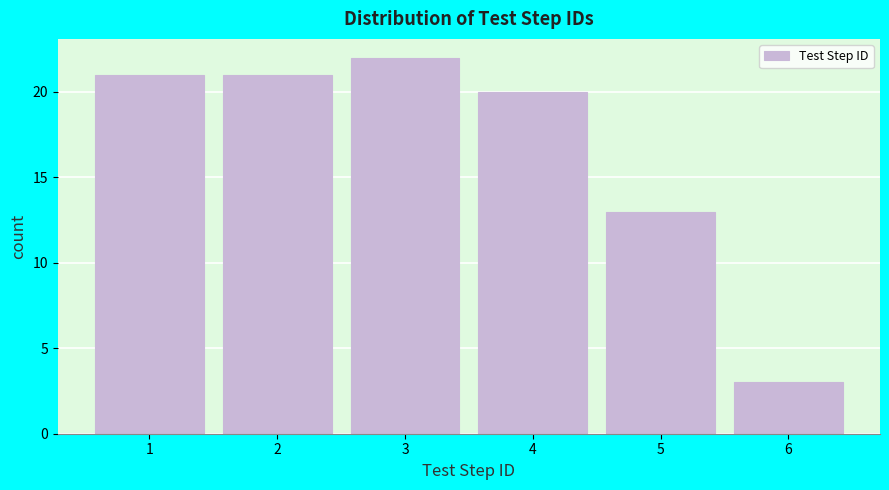

Reading left to right, list every bar in this chart as the range it spans on the x-axis followed by its height. The values are not printed on the chart, so give them approximately, as read against the axis.

0.5 to 1.5: 21
1.5 to 2.5: 21
2.5 to 3.5: 22
3.5 to 4.5: 20
4.5 to 5.5: 13
5.5 to 6.5: 3